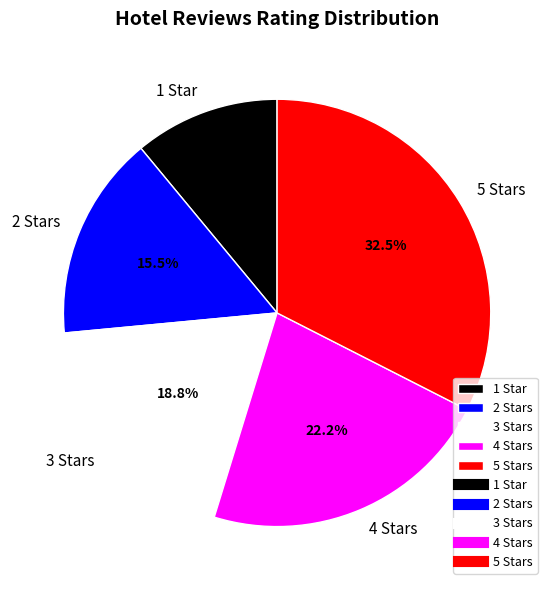

What percentage do 1 Star and 3 Stars together represent?

29.8%